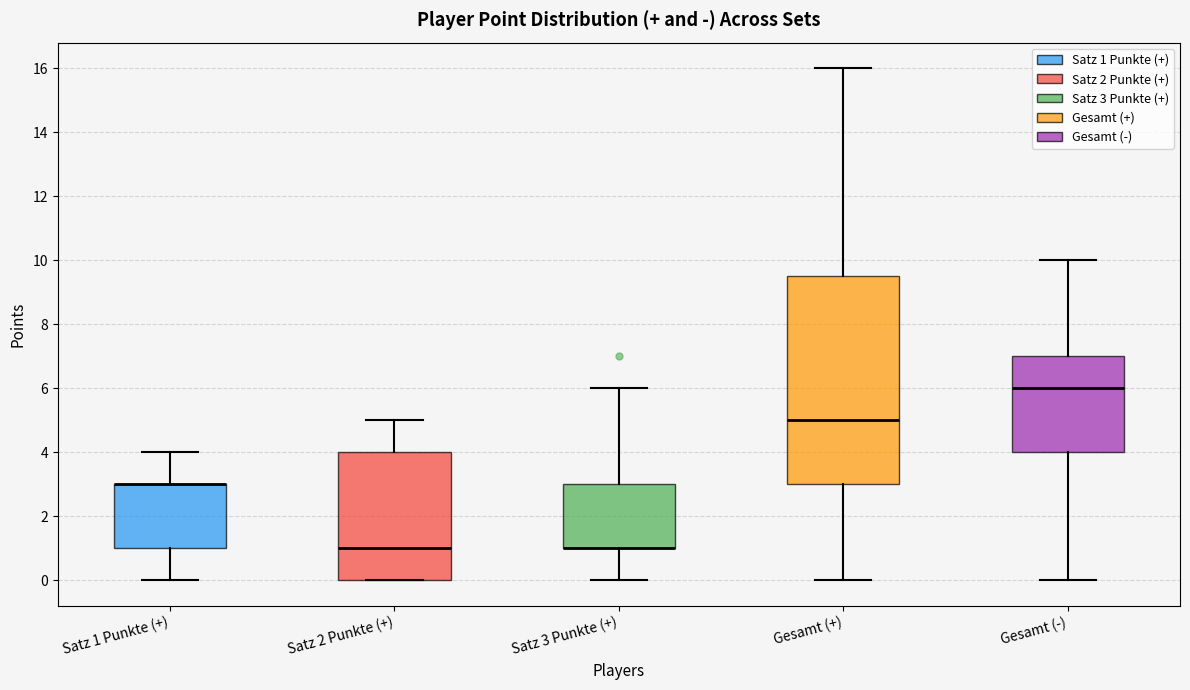

Where is the upper edge of the box for Gesamt (+) on the y-axis? The values are not printed on the chart, so give them approximately, as read against the axis.

9.6